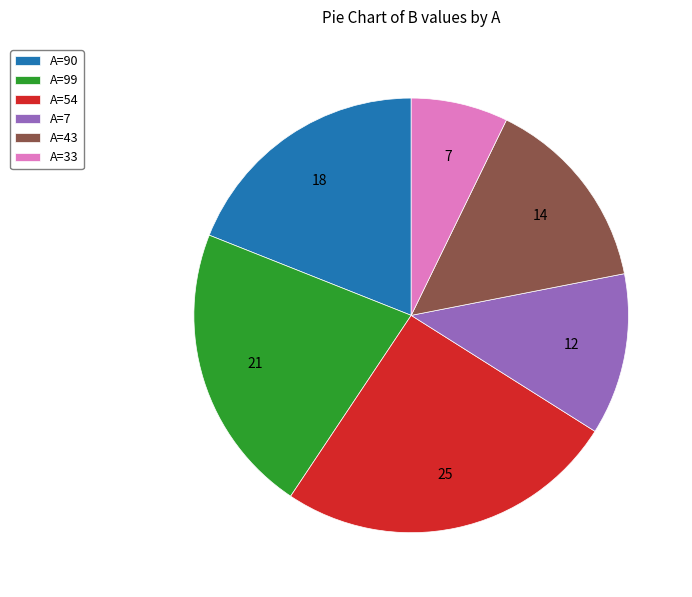

Is there a majority slice in this chart?

No